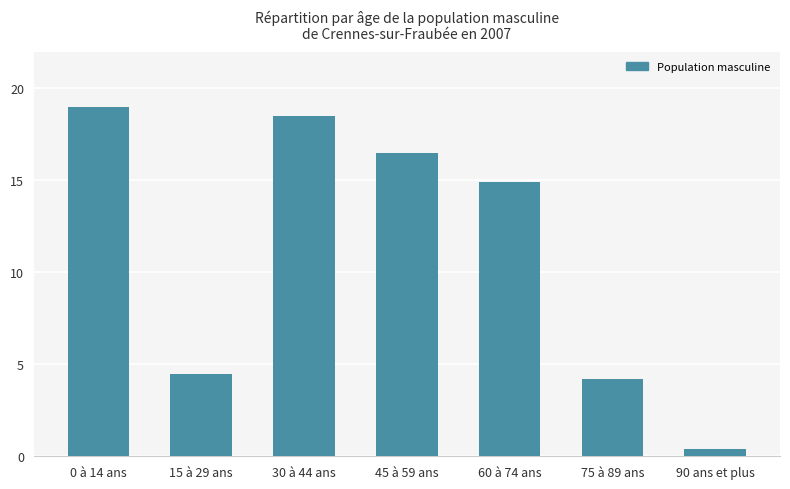

Reading right to left, list all the values displayed in this chart.

90 ans et plus=0.4	75 à 89 ans=4.2	60 à 74 ans=14.9	45 à 59 ans=16.5	30 à 44 ans=18.5	15 à 29 ans=4.5	0 à 14 ans=19.0